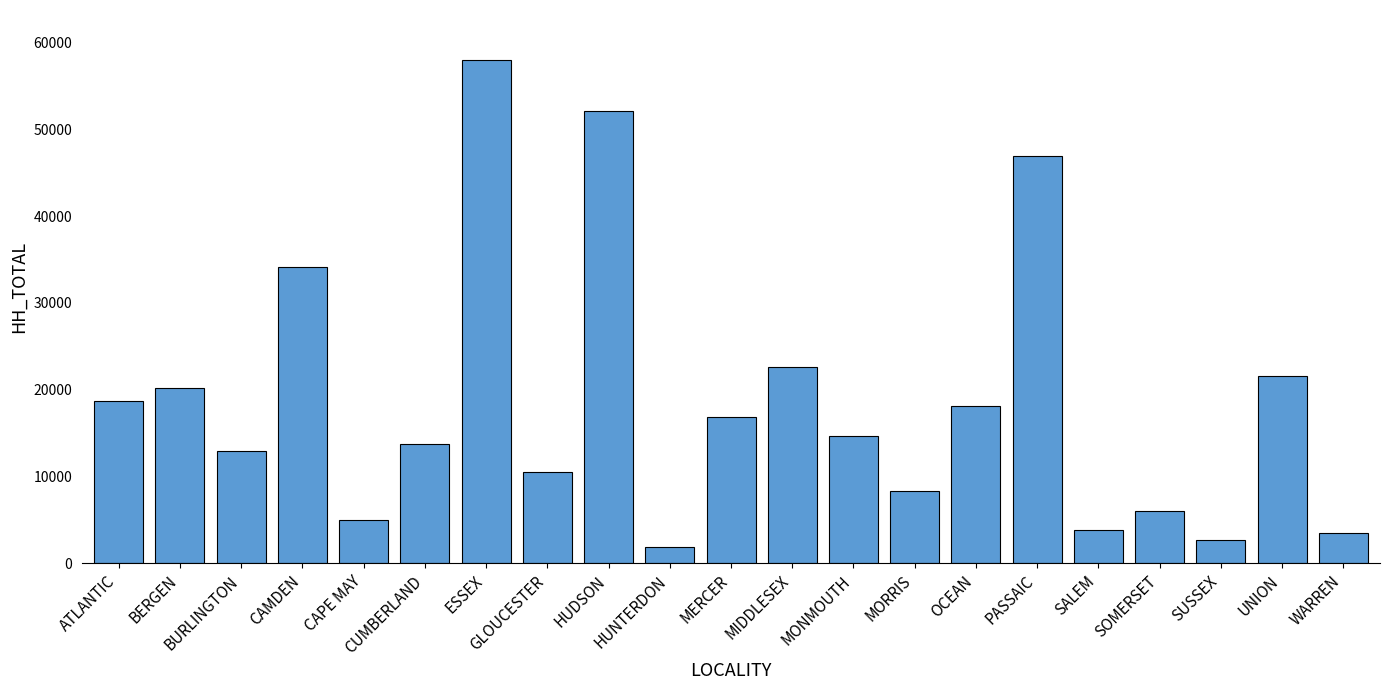

How many bars are there in total?

21